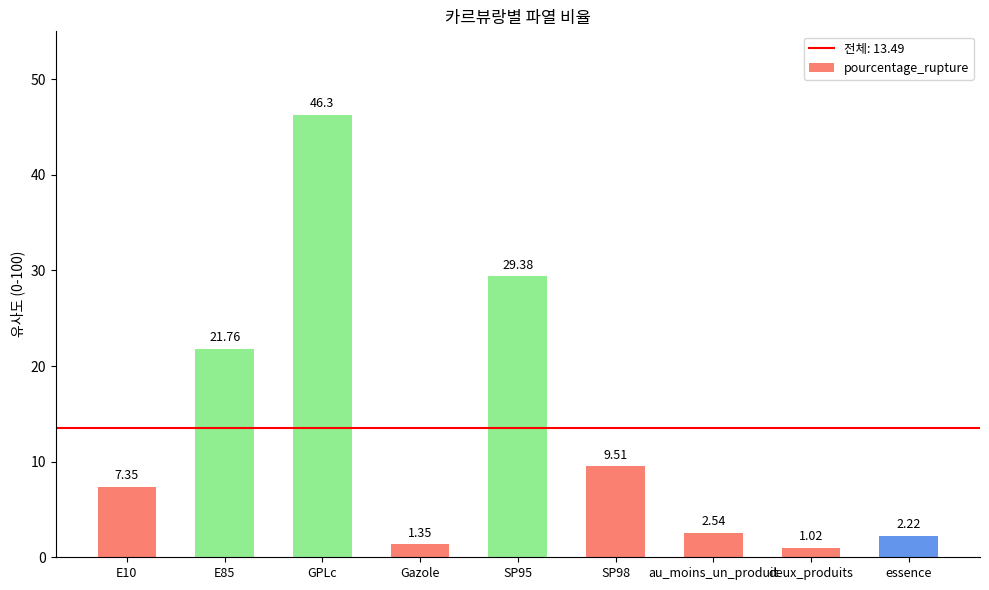

Are the bars grouped side by side (vs. stacked)?

No